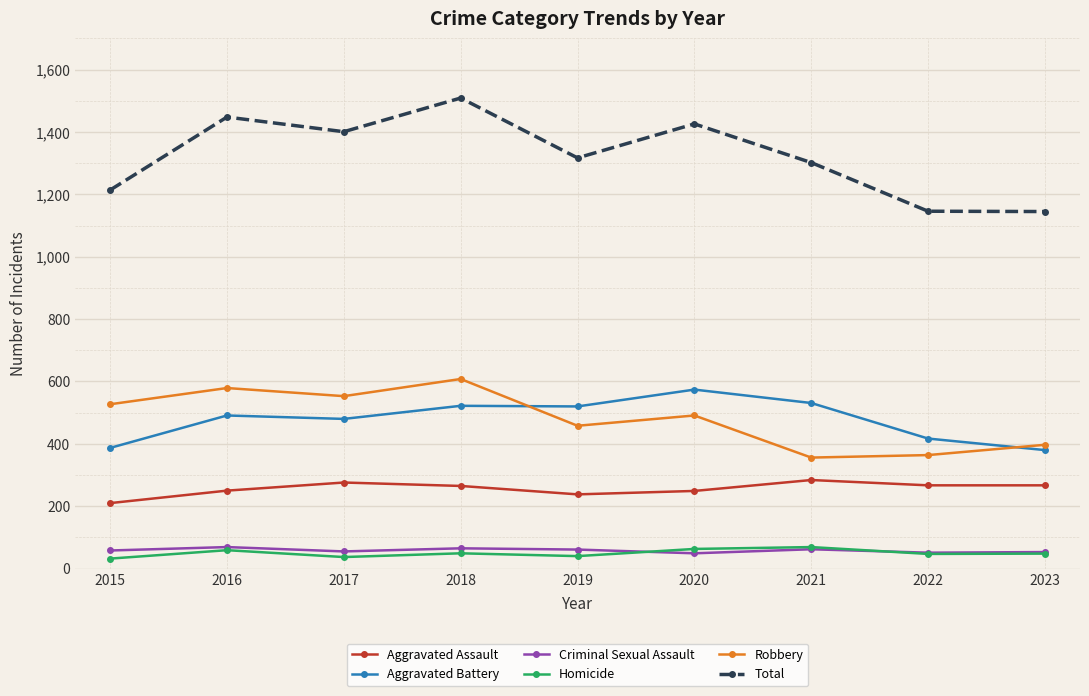

True or false: Total has more than 0 interior local peaks.

True